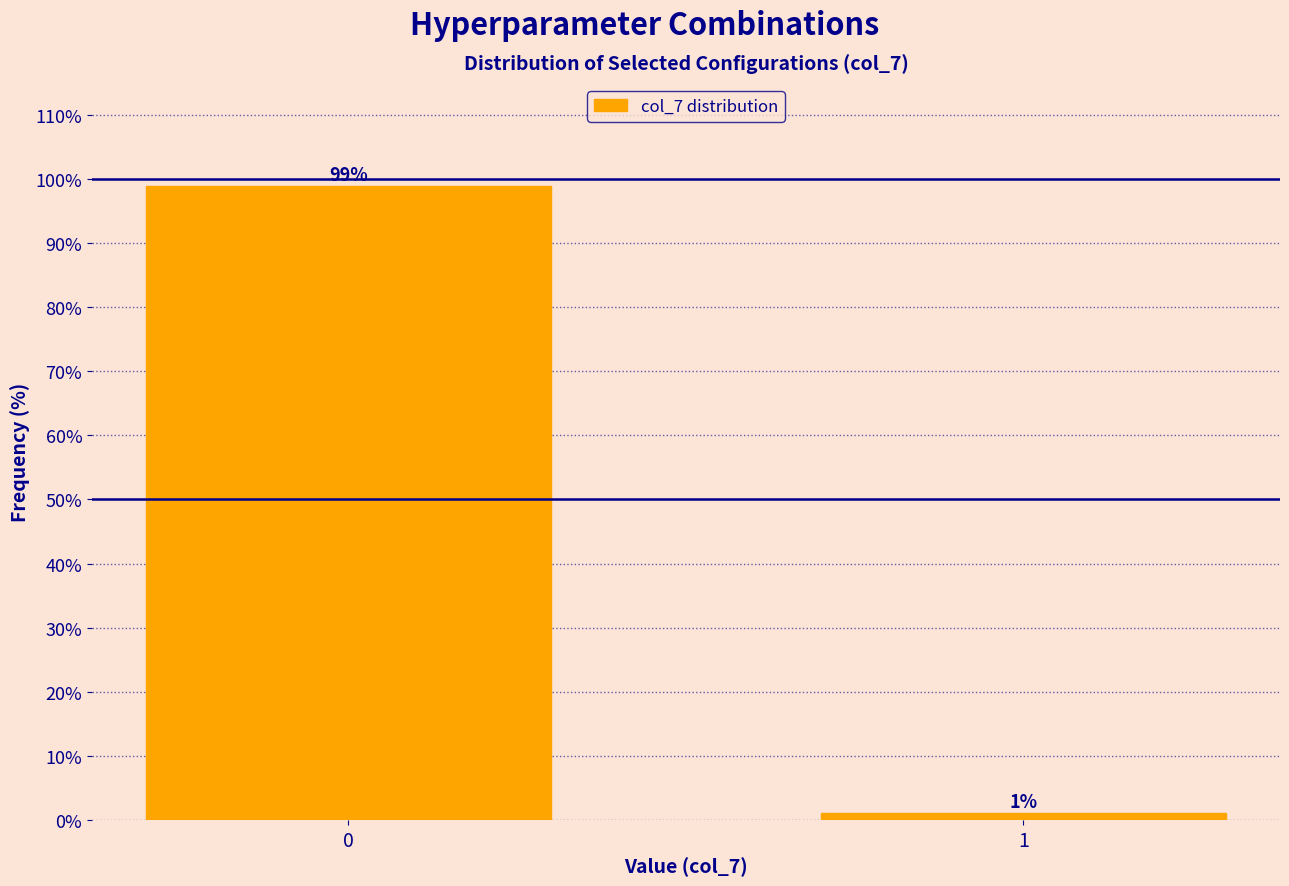

What is the maximum value shown in the chart?

98.9